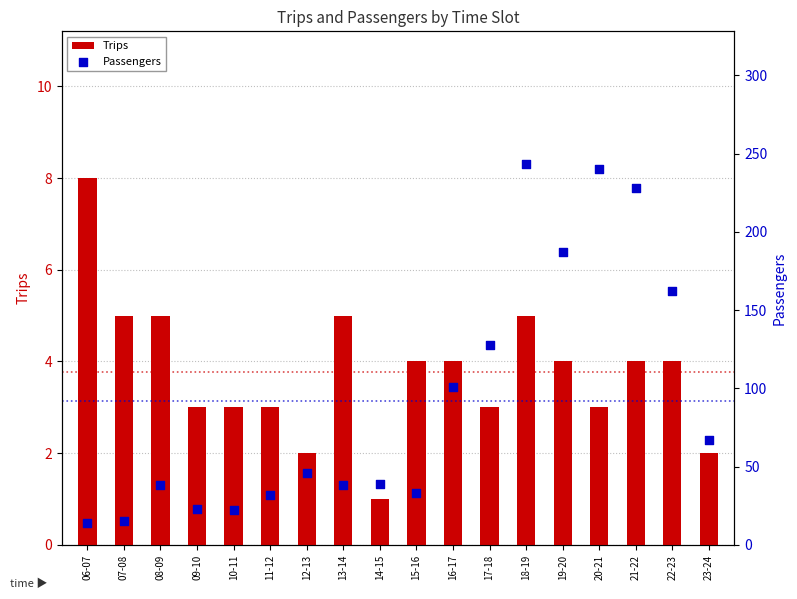

At how many categories does at least one series exceed 140?

5